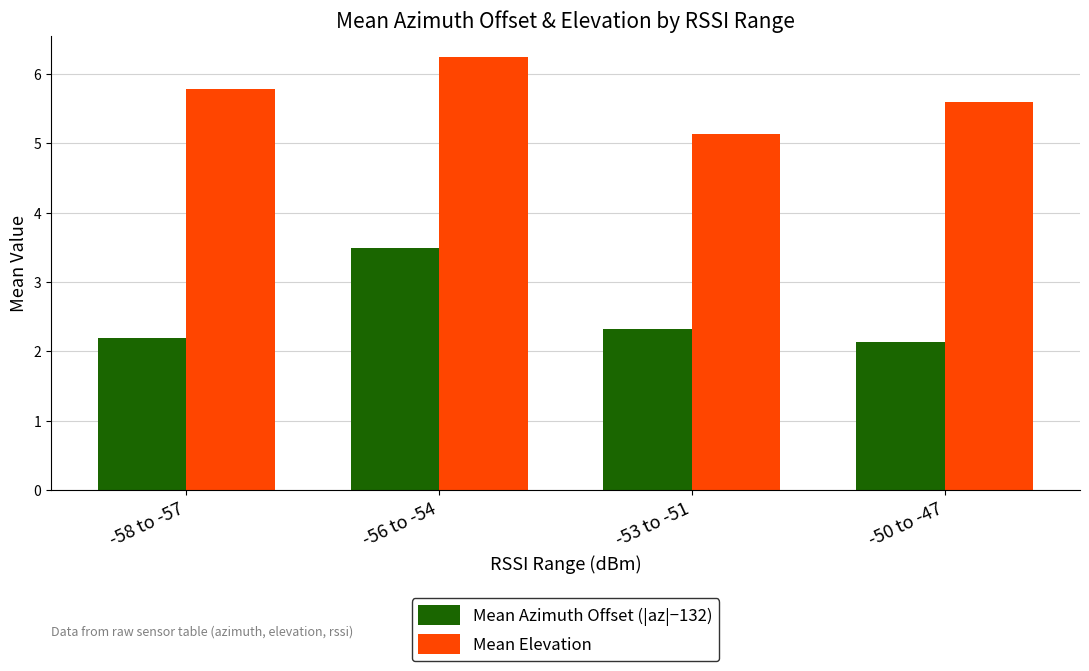

What is the difference between the highest and lowest values at -50 to -47?

3.5